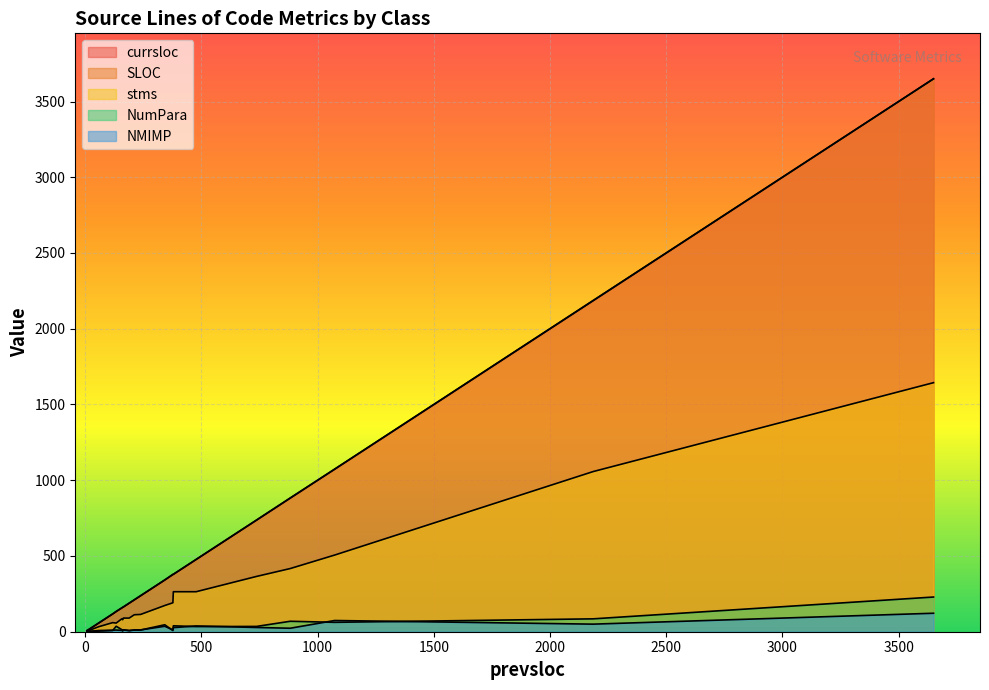

Between which two adjacent categories do NumPara and NMIMP first intersect?

342 and 1073